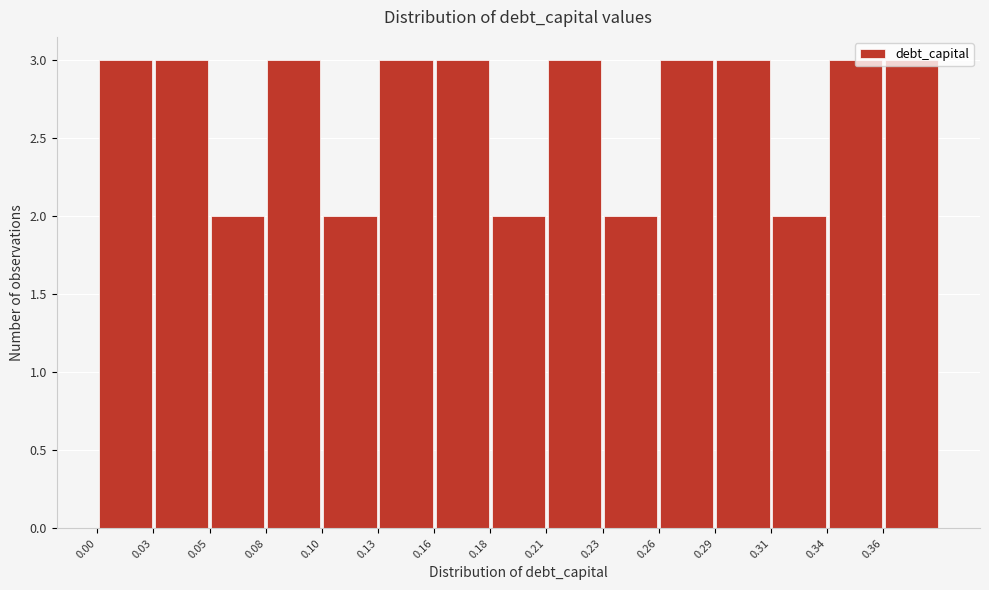

How tall is the bar that spans 0.130 to 0.156 on the x-axis? Neither the bar edges nor the heights are printed on the chart, so give them approximately, as read against the axes.

3